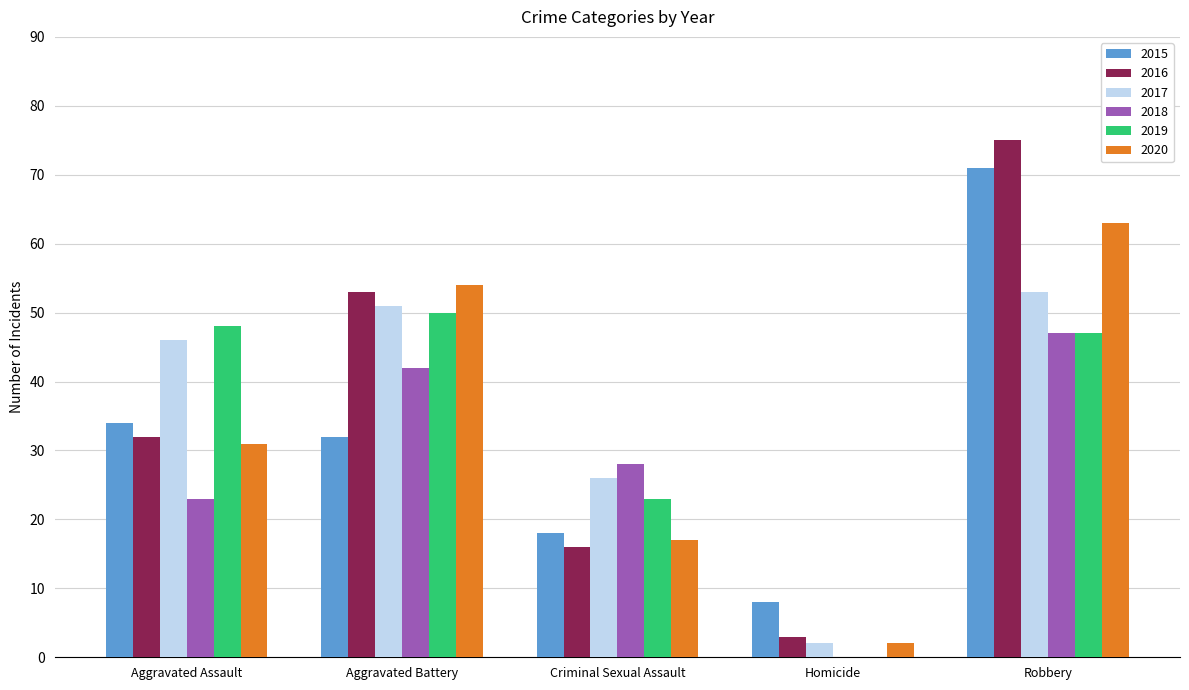

What is the total value across all series at Robbery?

356